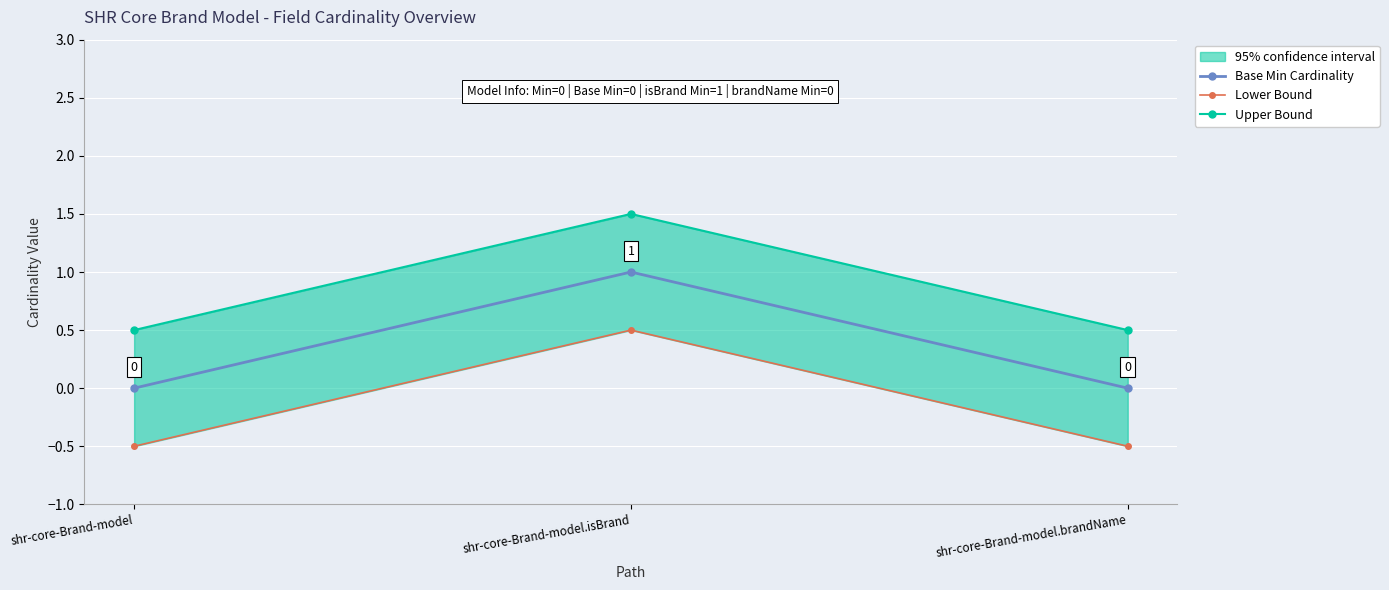

Between shr-core-Brand-model and shr-core-Brand-model.isBrand, which series saw the biggest shift?

Base Min Cardinality